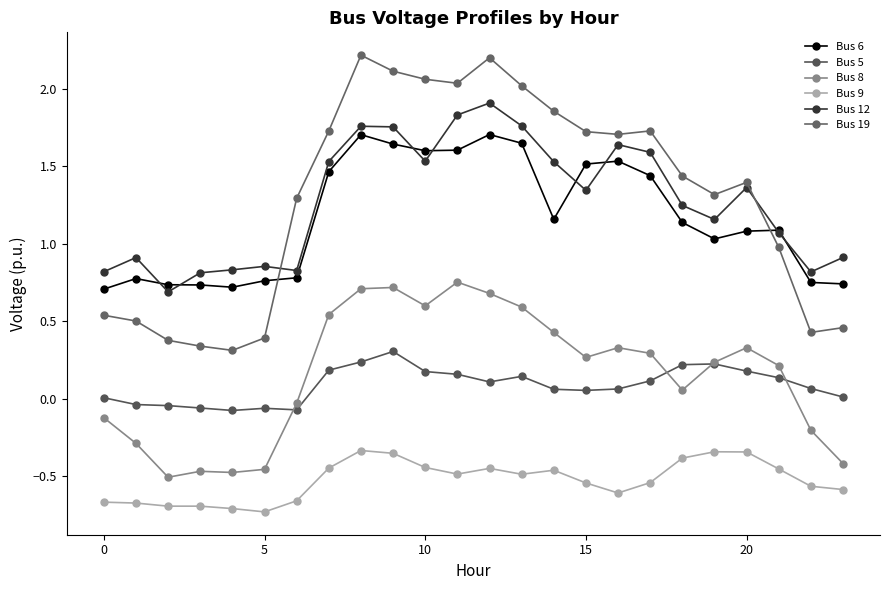

Count the number of categories in the chart.

24